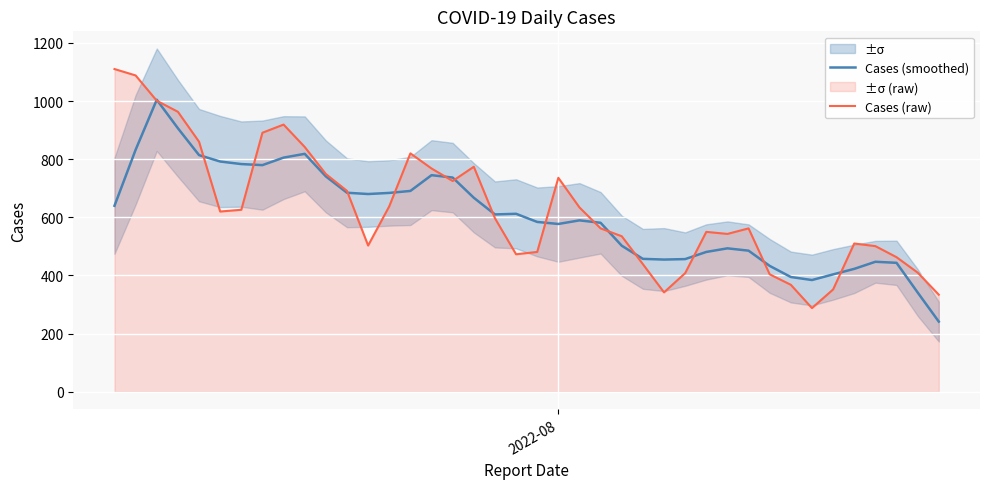

What is the minimum value for Cases (smoothed)?

241.4